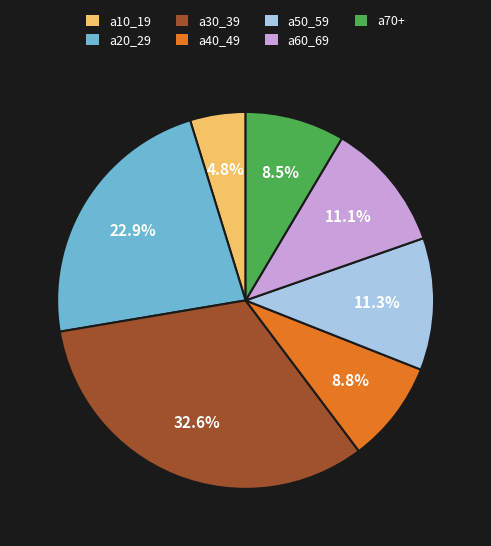

Does any single category account for the majority?

No